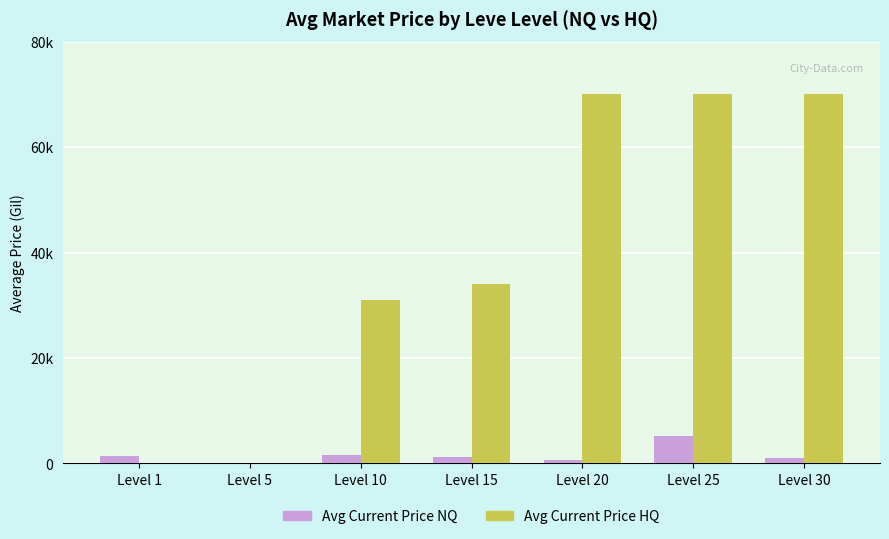

At how many categories does at least one series exceed 7150?

5